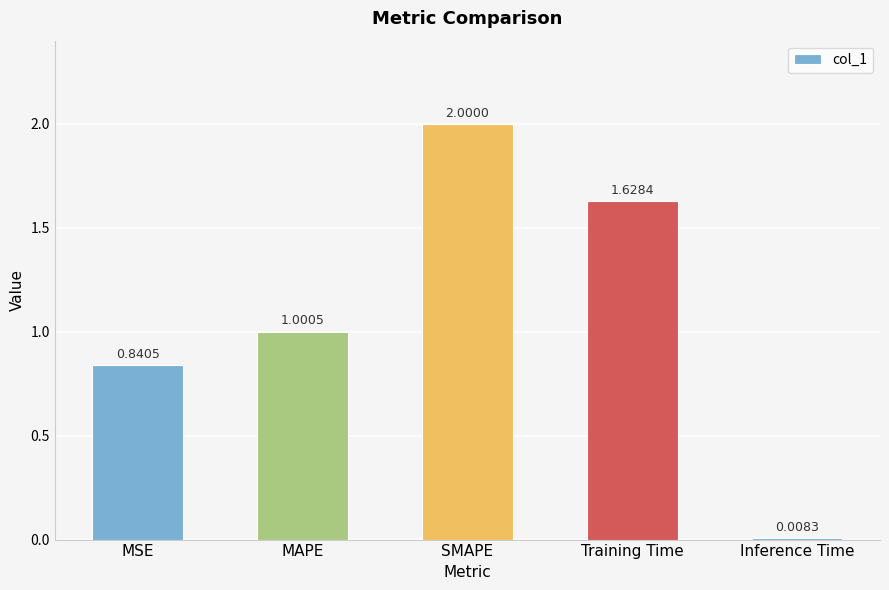

What is the change in value from MSE to MAPE?

+0.2